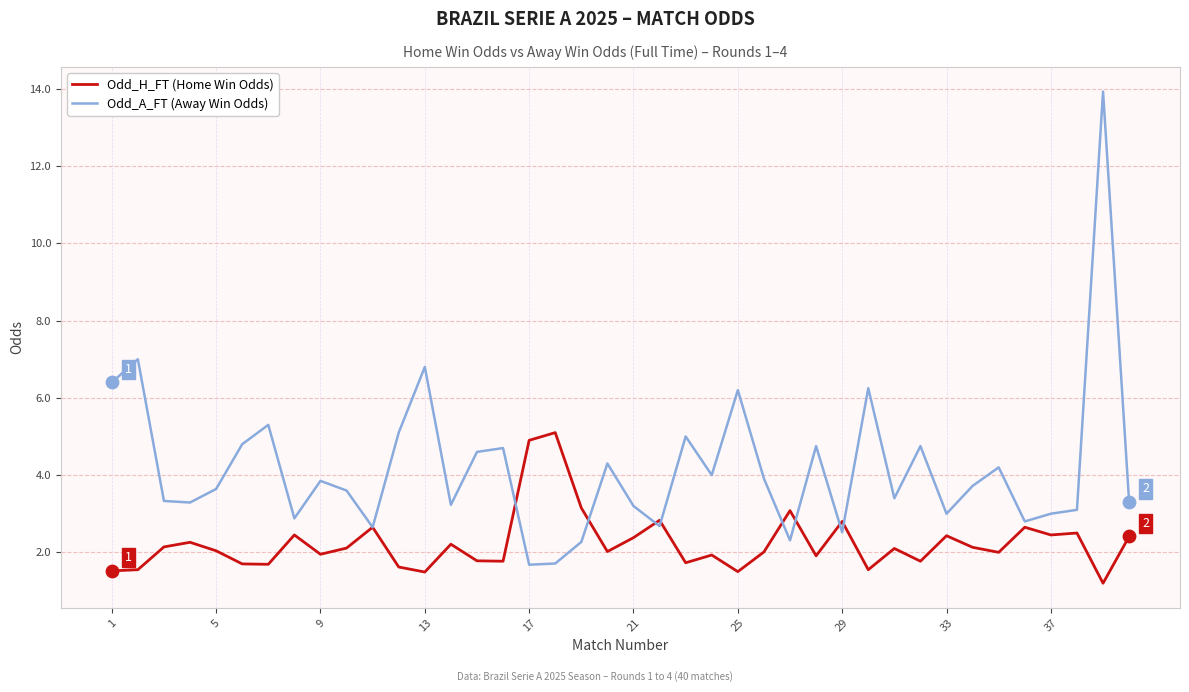

Which series has the widest spread of values?

Odd_A_FT (Away Win Odds)